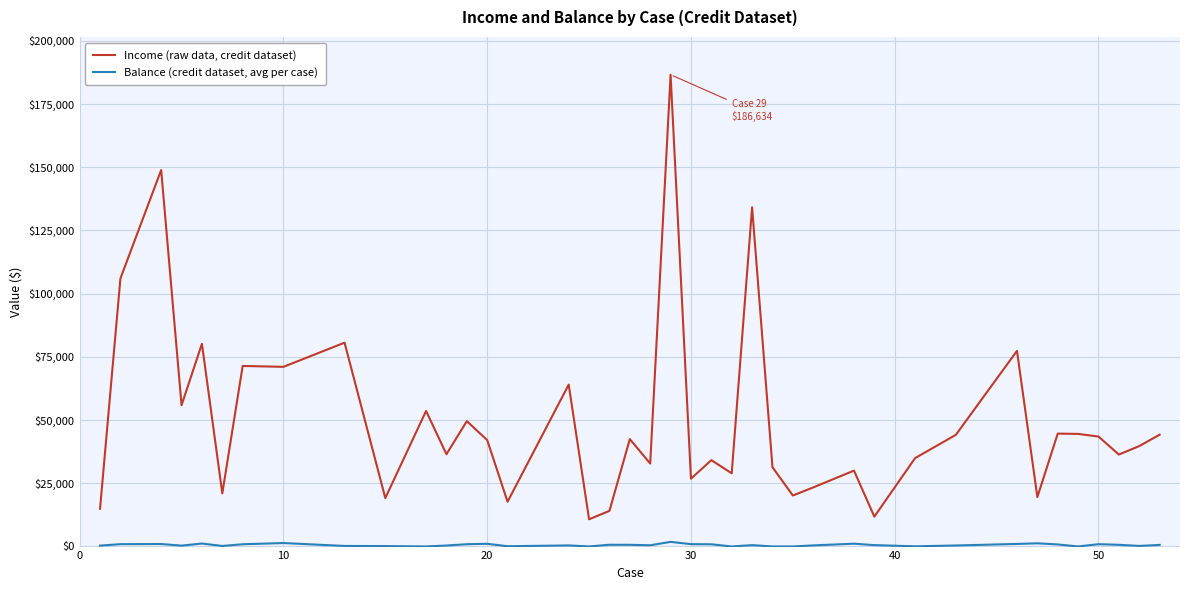

Which series has the largest total across all categories?

Income (raw data, credit dataset)